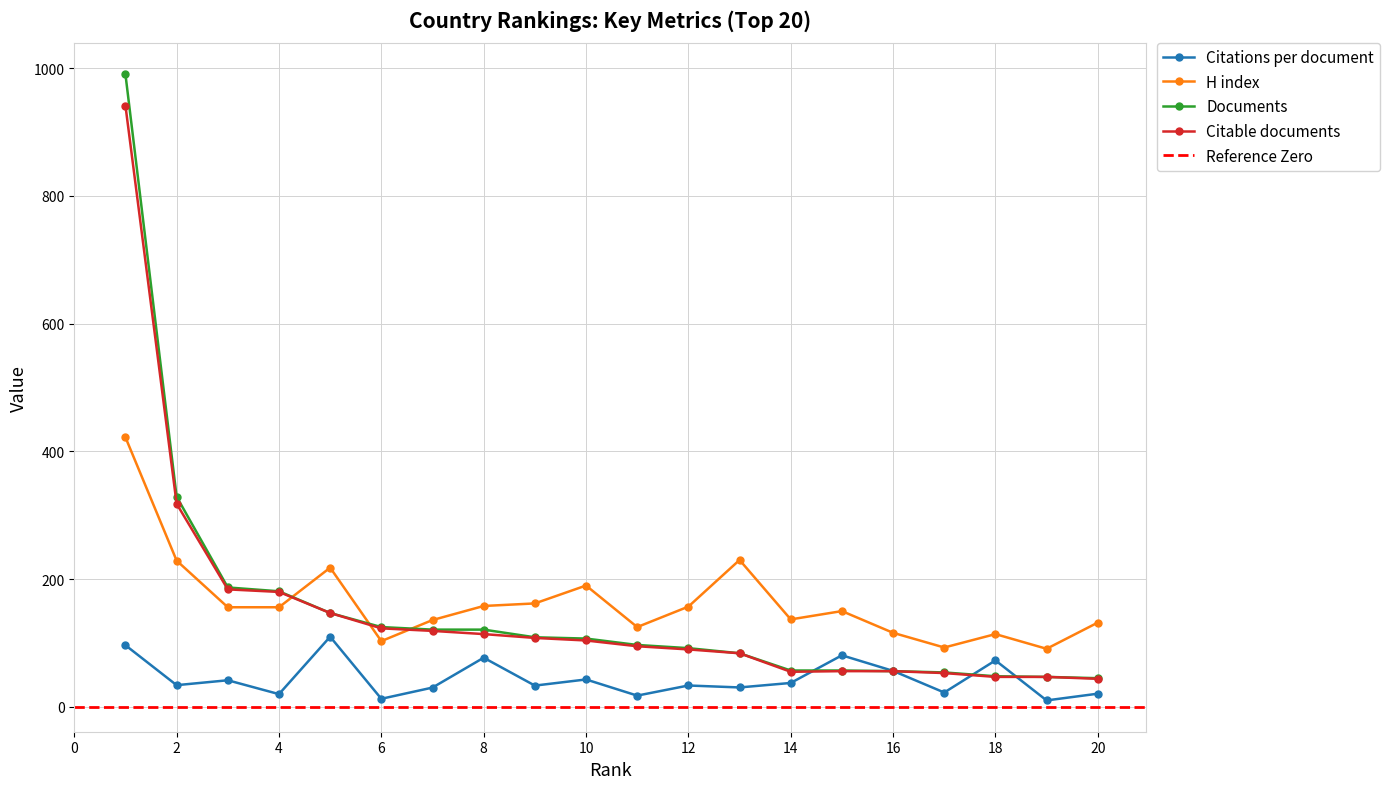

List the series in order of their peak value, highest first.

Documents, Citable documents, H index, Citations per document